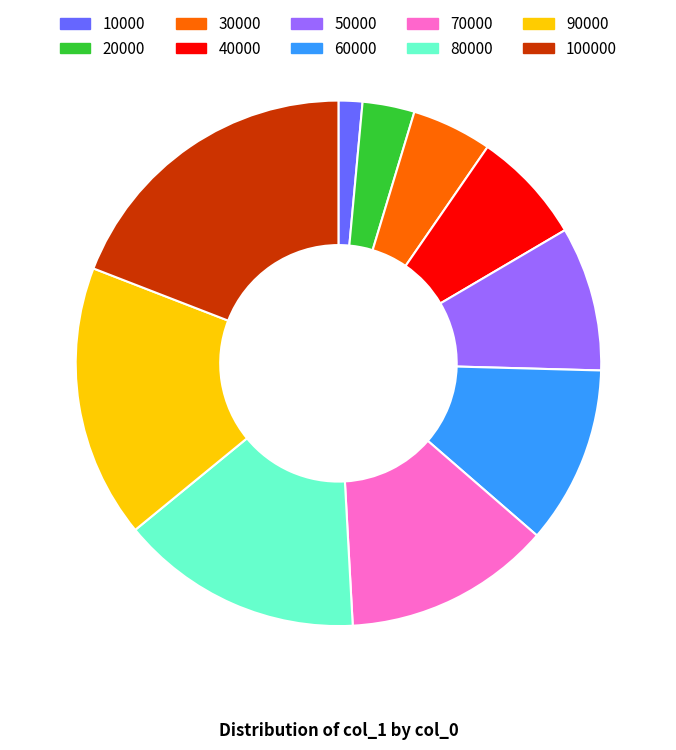

Is there any slice that represents more than half of the pie?

No